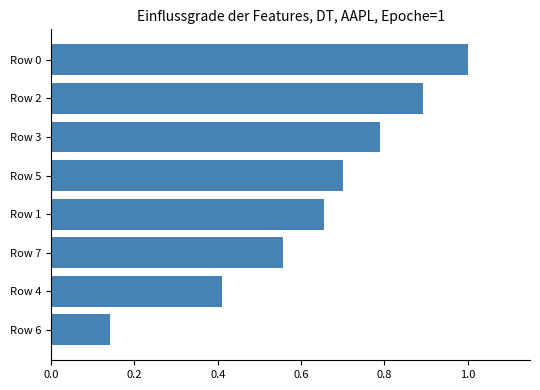

Read the value at Row 4.

0.4